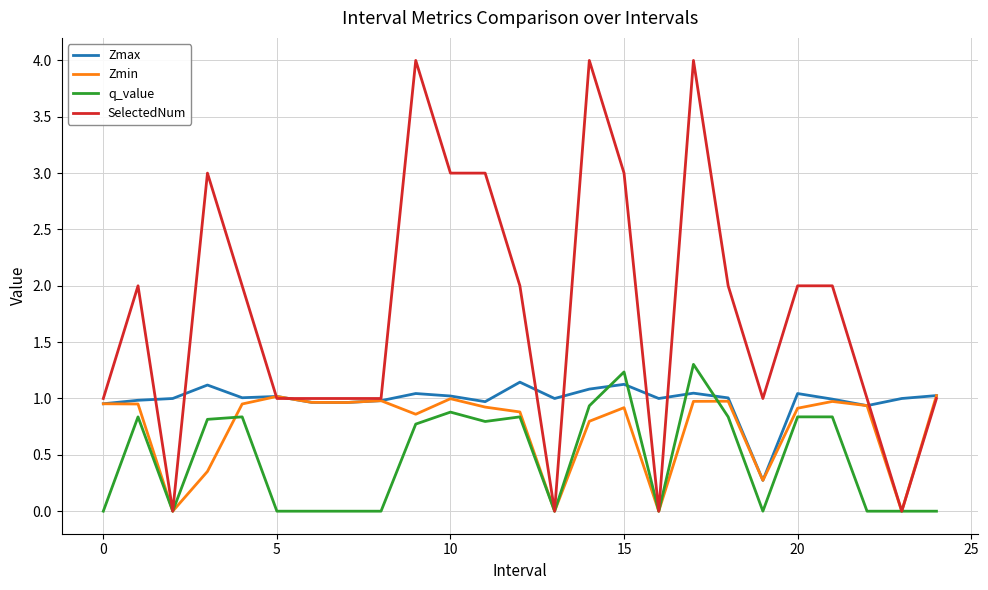

Which series has the largest range (max minus min)?

SelectedNum